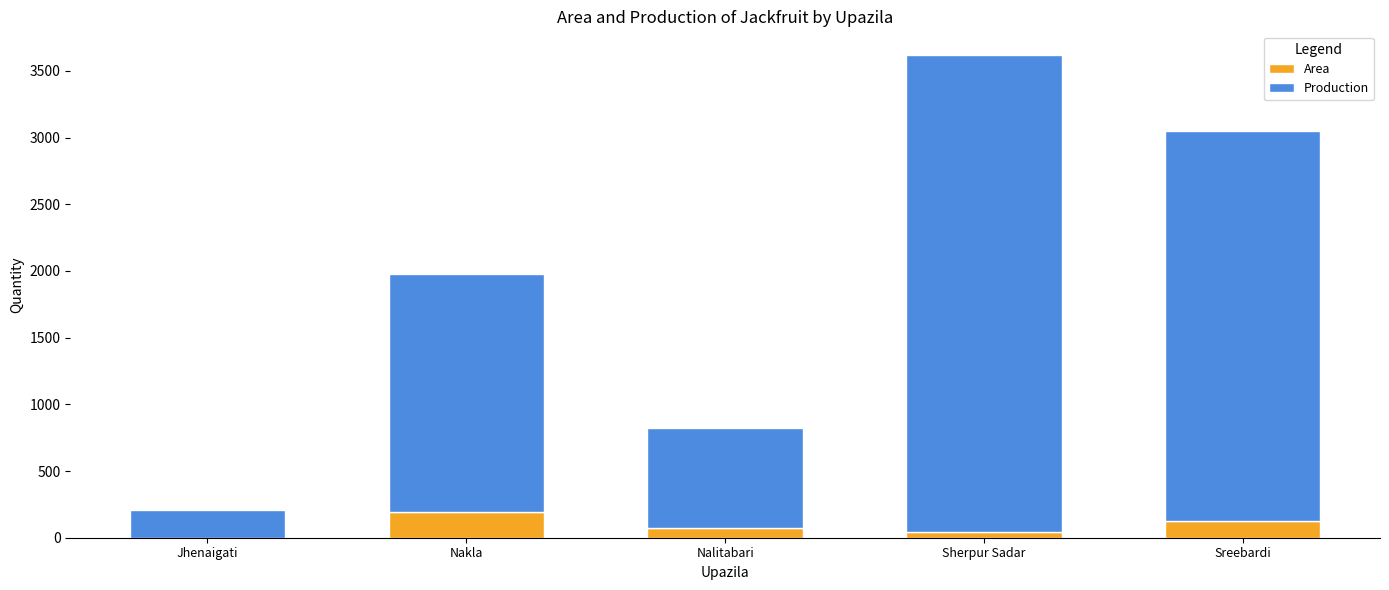

What is the maximum value for Area?

192